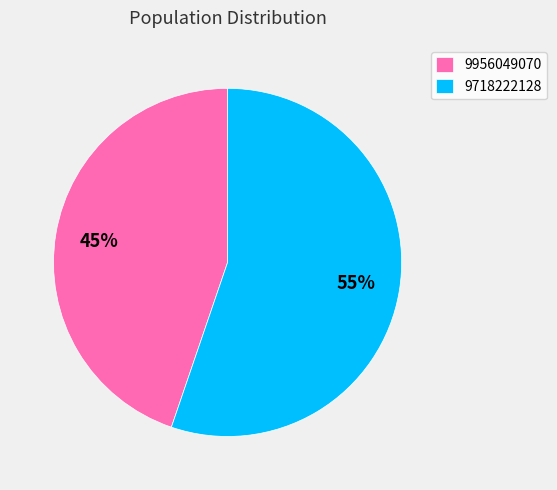

Is the sum of 9956049070 and 9718222128 greater than half?

Yes